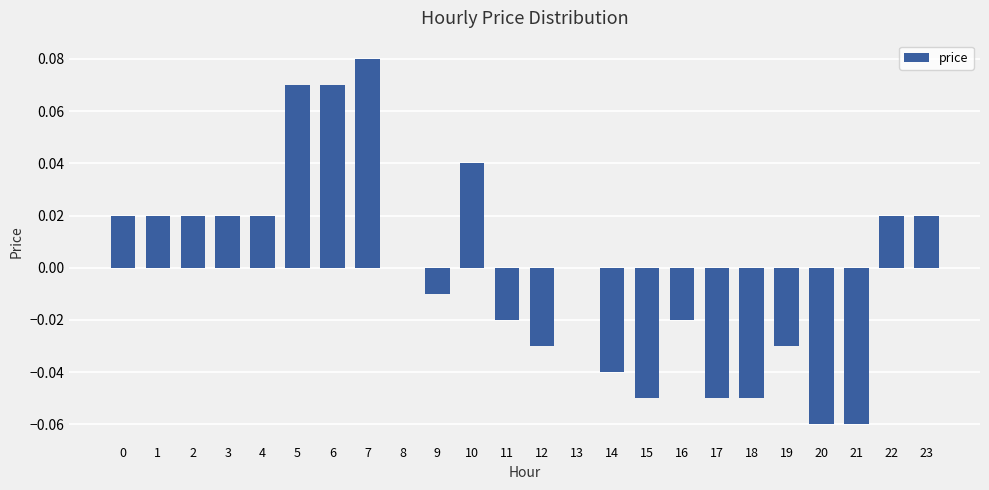

Between 11 and 13, which is larger?

13